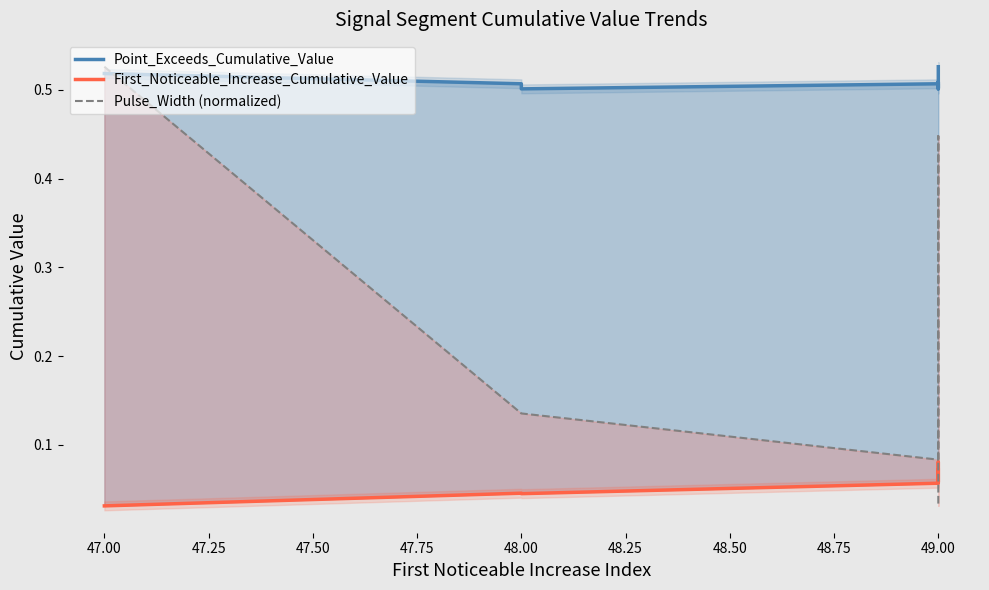

True or false: Pulse_Width (normalized) has more than 1 points higher than both neighbors.

False